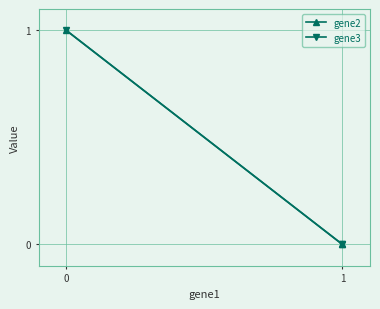

Between 1 and 2, which series saw the biggest shift?

gene2